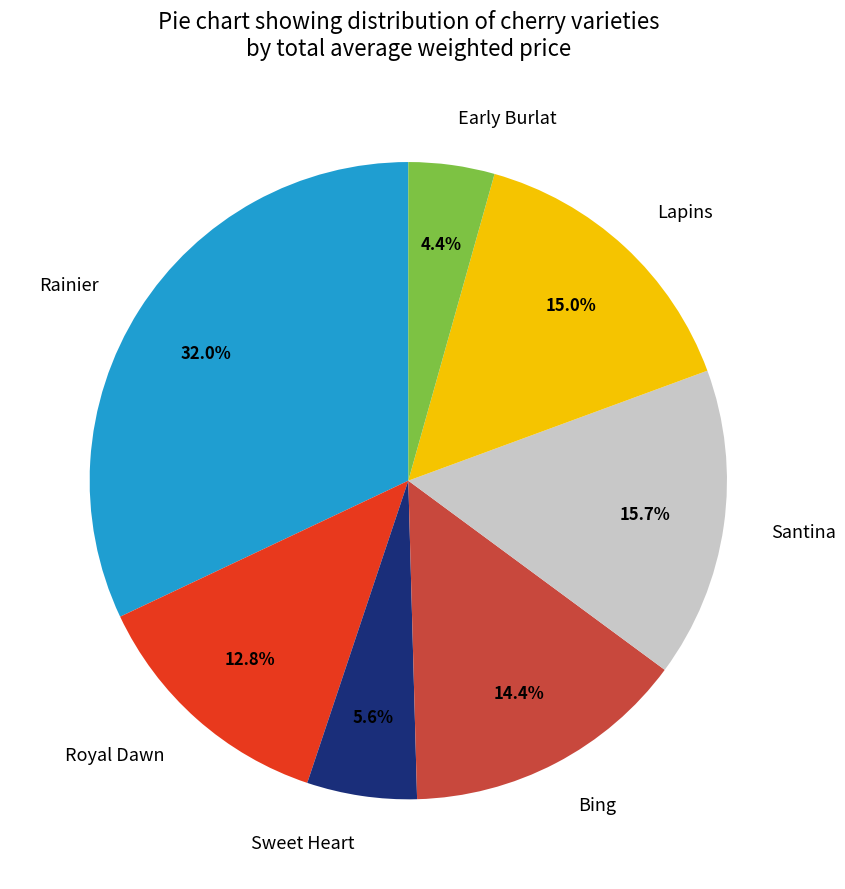

To the nearest percent, what portion does Lapins represent?

15%